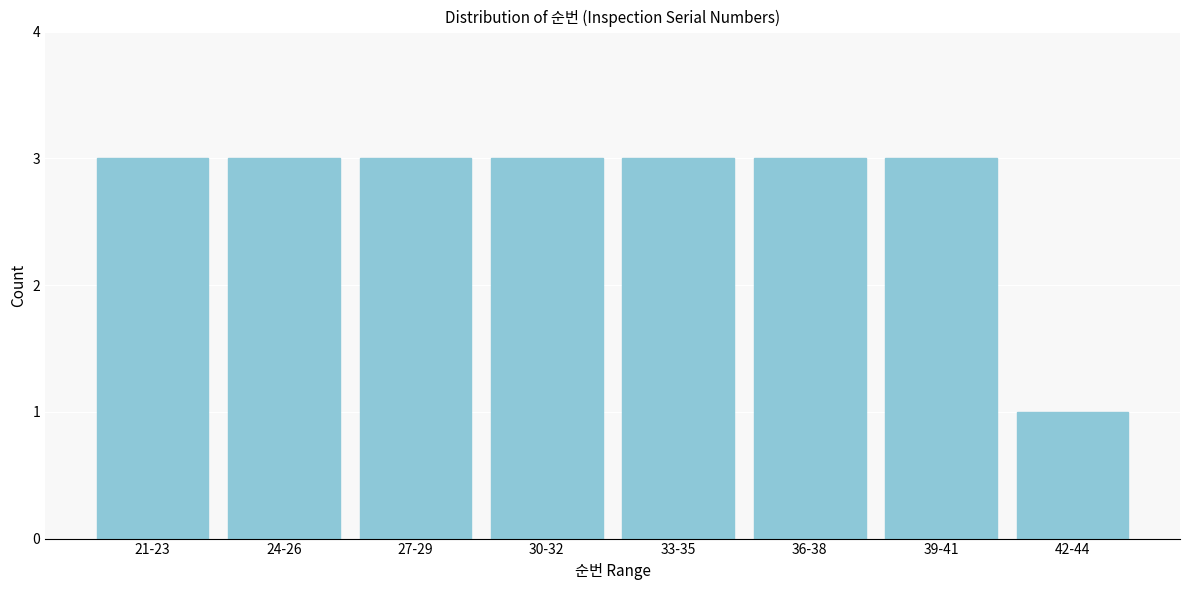

Reading left to right, transcribe all the data shown in this chart.

3	3	3	3	3	3	3	1